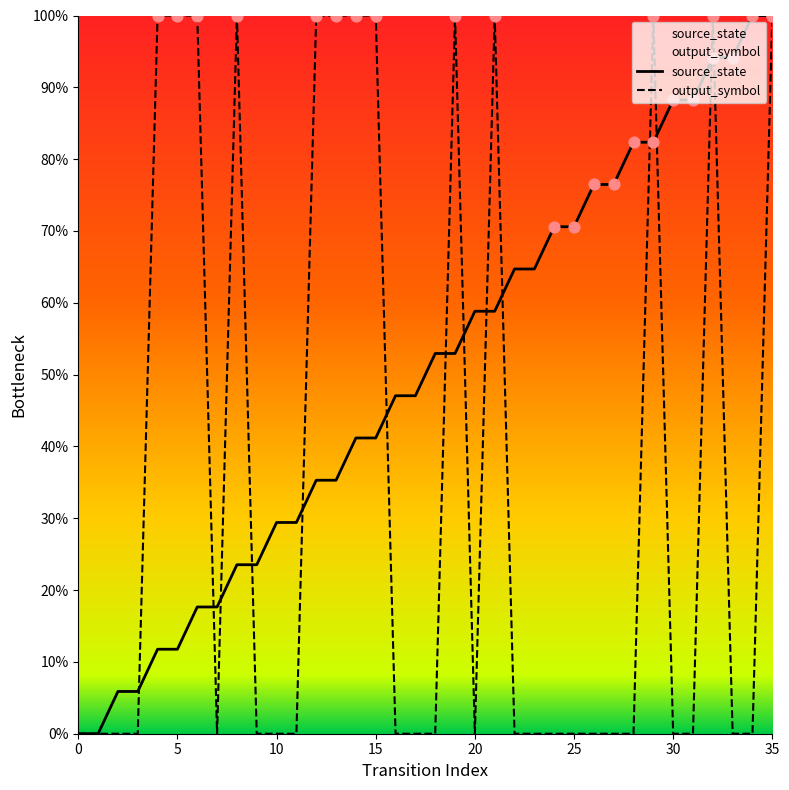

Which series contains the highest Y value?

source_state